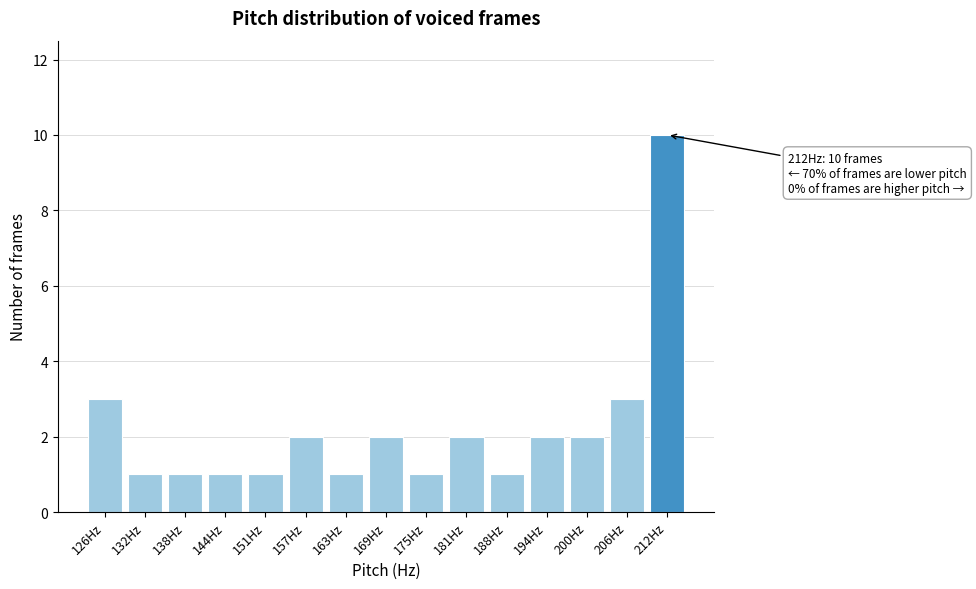

Reading left to right, transcribe all the data shown in this chart.

3	1	1	1	1	2	1	2	1	2	1	2	2	3	10